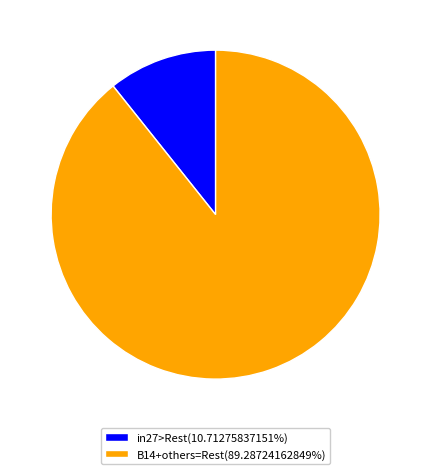

Do in27>Rest(10.71275837151%) and B14+others=Rest(89.28724162849%) together represent more than half of the pie?

Yes